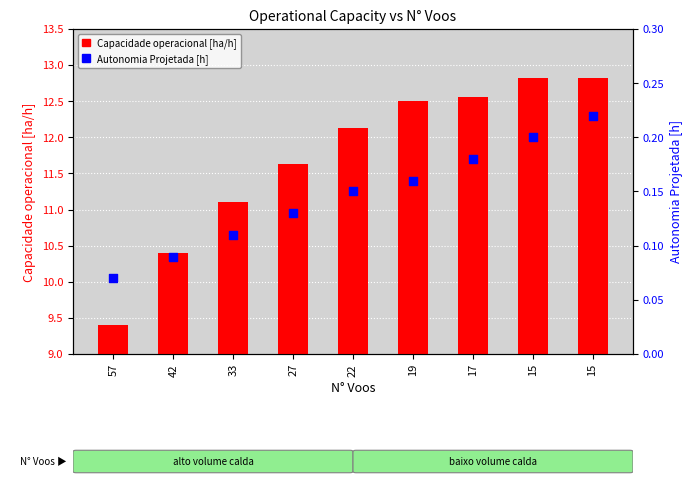

Which series reaches the maximum Y coordinate?

Capacidade operacional [ha/h]